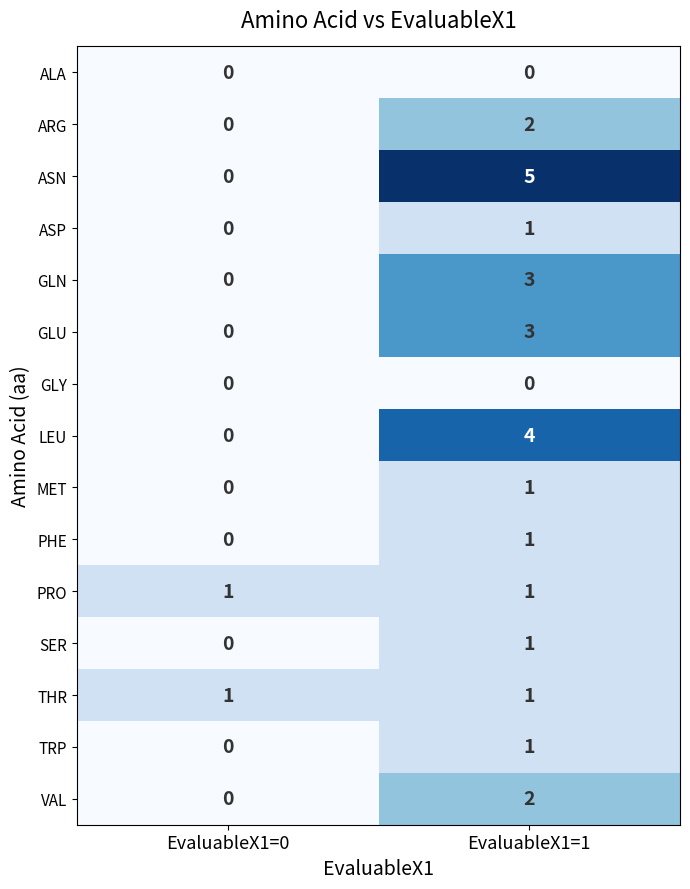

What is the sum of the ASN values at EvaluableX1=0 and EvaluableX1=1?

5